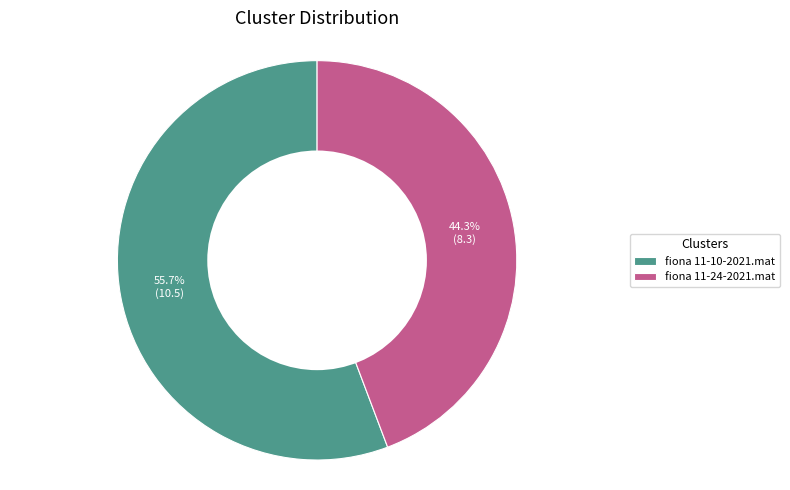

Which has a higher value, fiona 11-10-2021.mat or fiona 11-24-2021.mat?

fiona 11-10-2021.mat